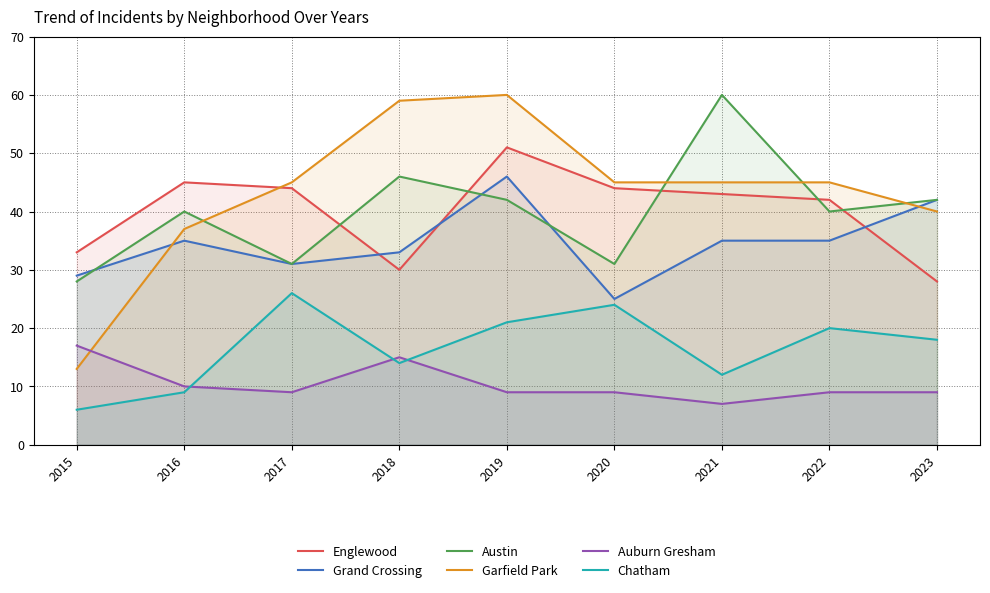

Reading right to left, transcribe all the data shown in this chart.

Englewood: 28	42	43	44	51	30	44	45	33
Grand Crossing: 42	35	35	25	46	33	31	35	29
Austin: 42	40	60	31	42	46	31	40	28
Garfield Park: 40	45	45	45	60	59	45	37	13
Auburn Gresham: 9	9	7	9	9	15	9	10	17
Chatham: 18	20	12	24	21	14	26	9	6